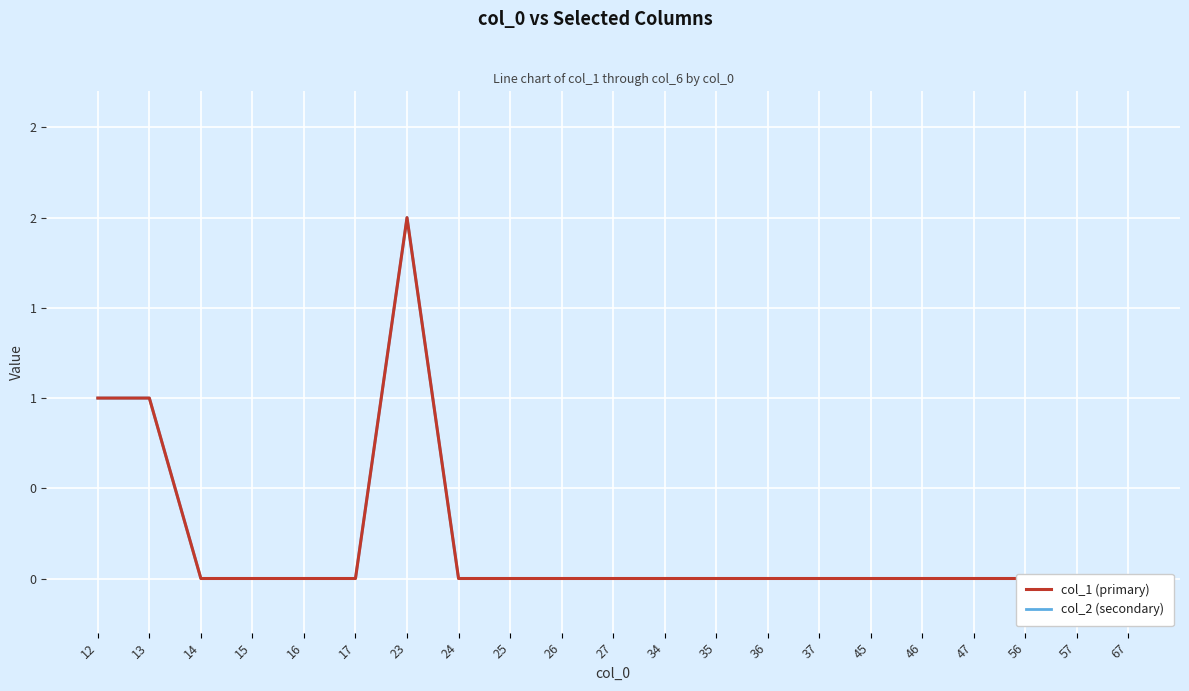

True or false: col_2 (secondary) and col_1 (primary) intersect in this chart.

False